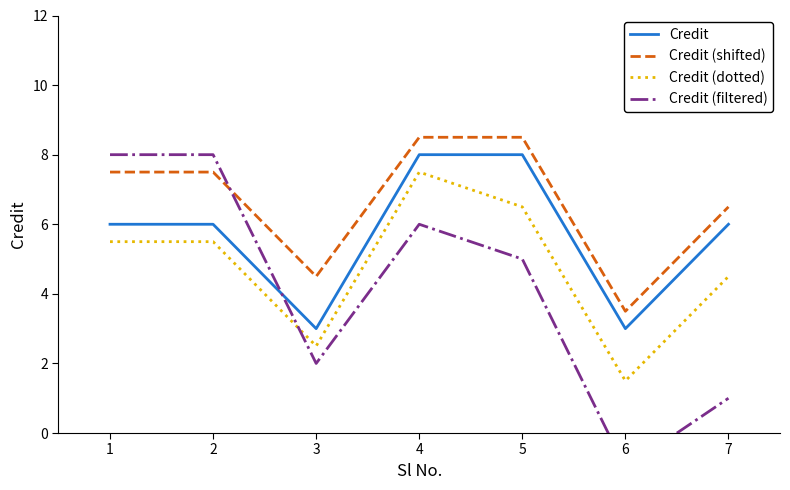

List the series in order of their overall mean, lowest first.

Credit (filtered), Credit (dotted), Credit, Credit (shifted)